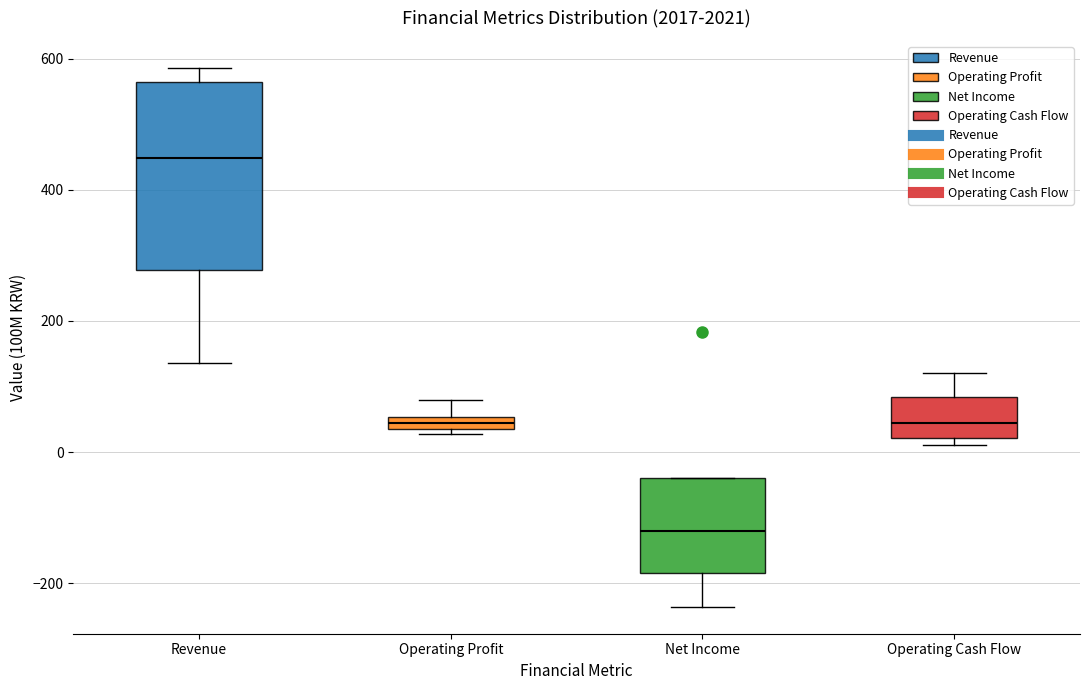

Which box has the lowest median line?

Net Income